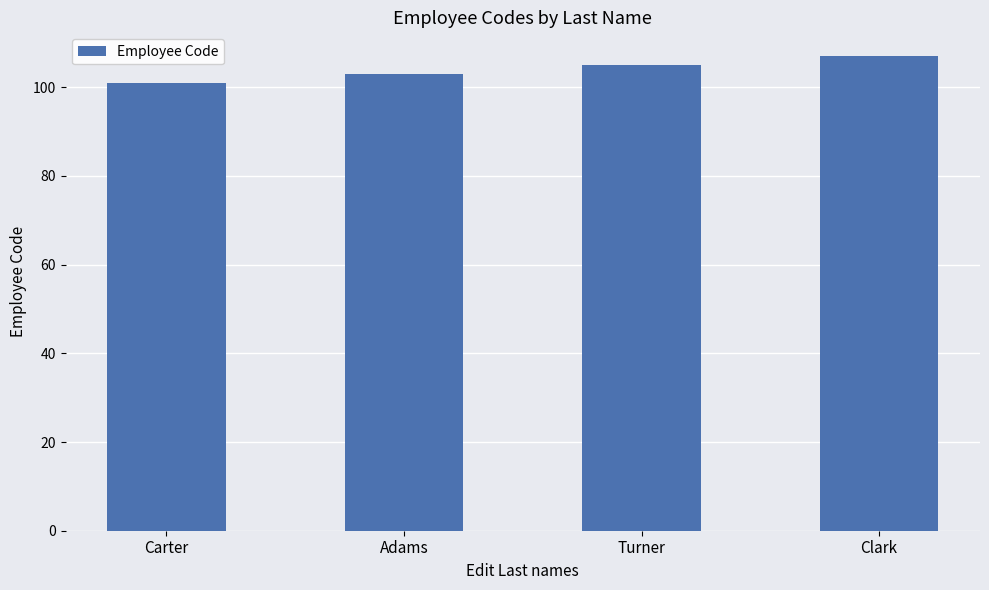

The chart shows a value of 42 at Adams. True or false?

False